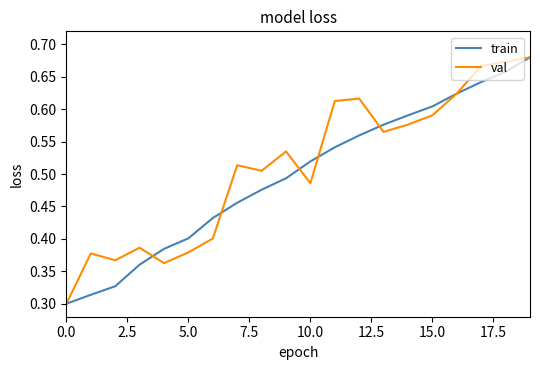

True or false: val has a value of 0.2 at 5.0.

False